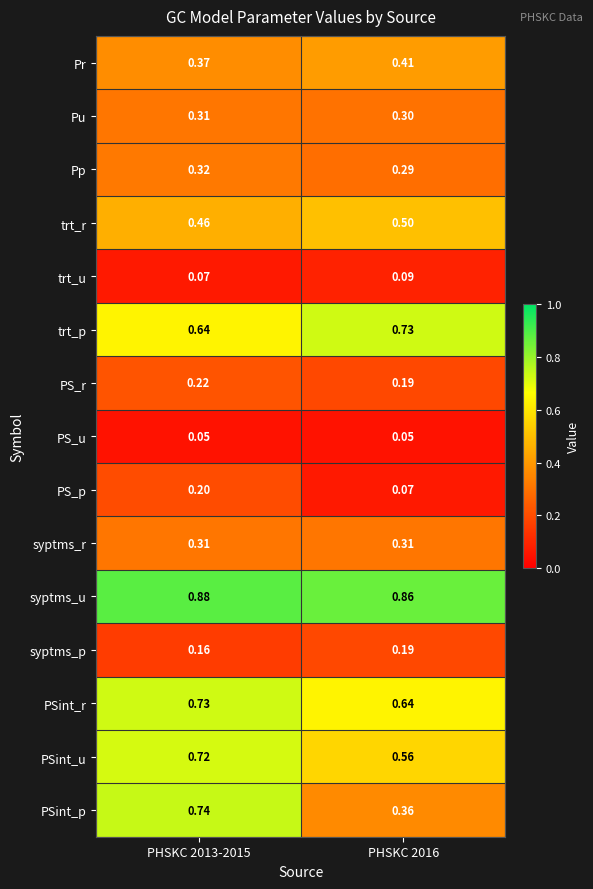

Is the value of Pu at PHSKC 2016 greater than the value of syptms_u at PHSKC 2016?

No